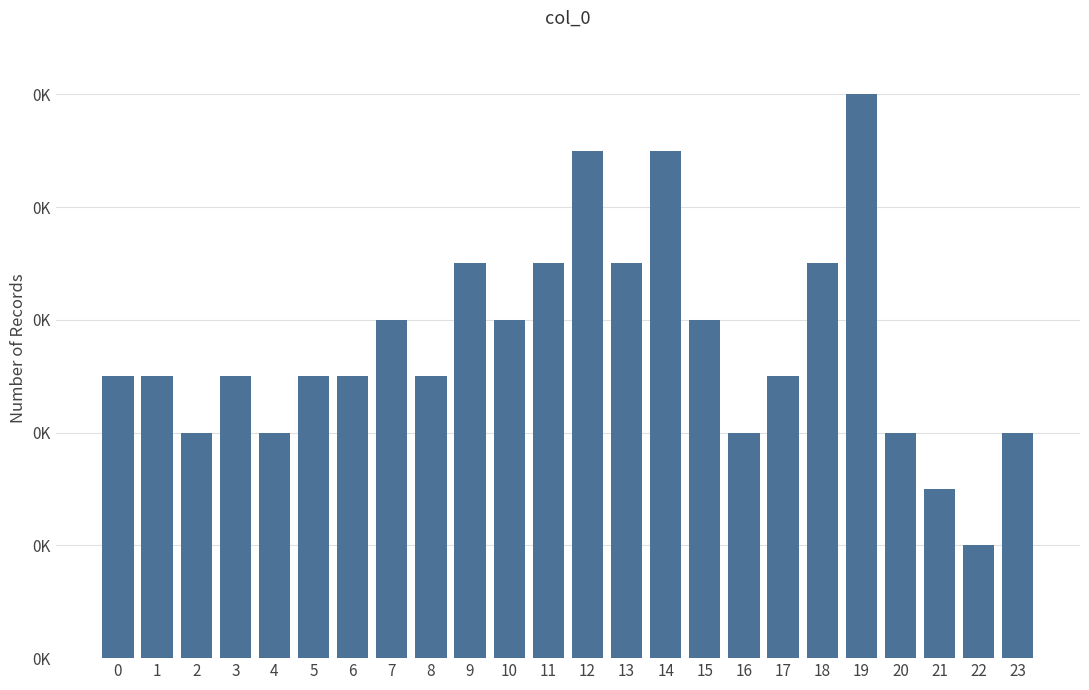

Does the chart contain any negative values?

No